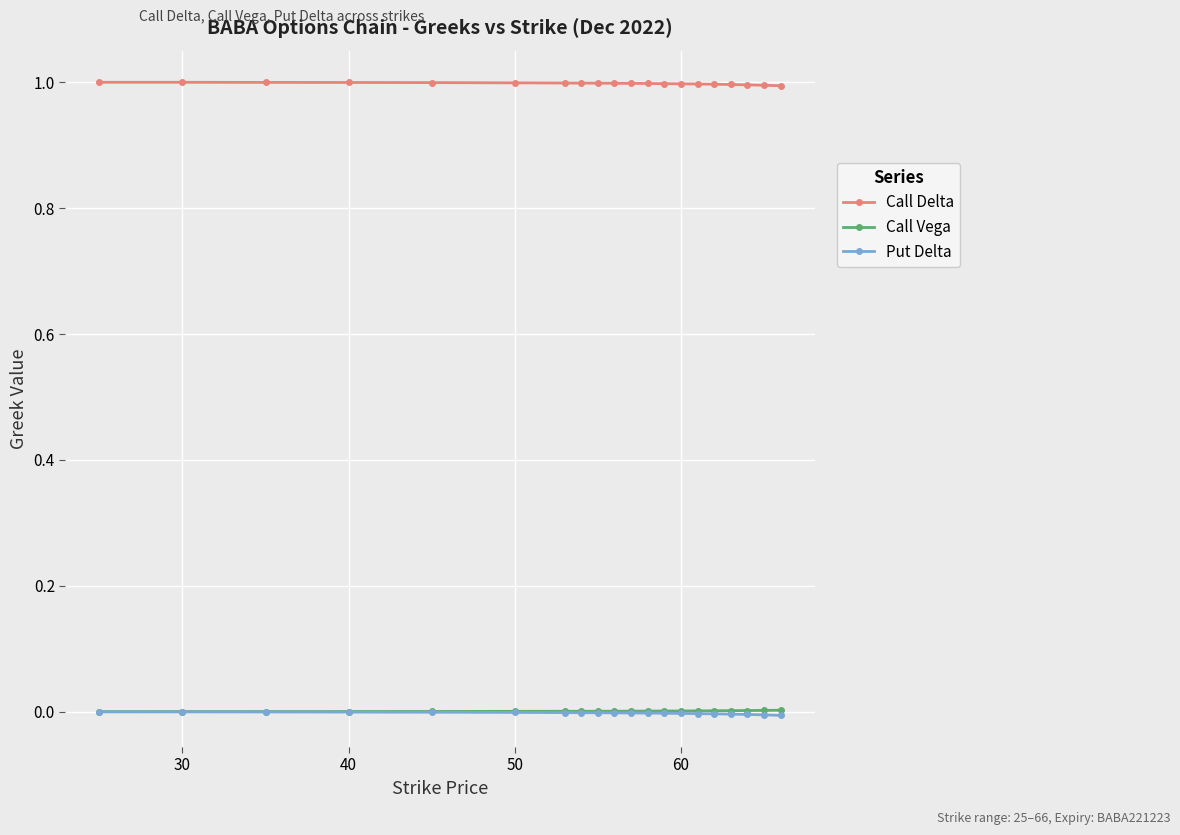

Which series has the largest total across all categories?

Call Delta